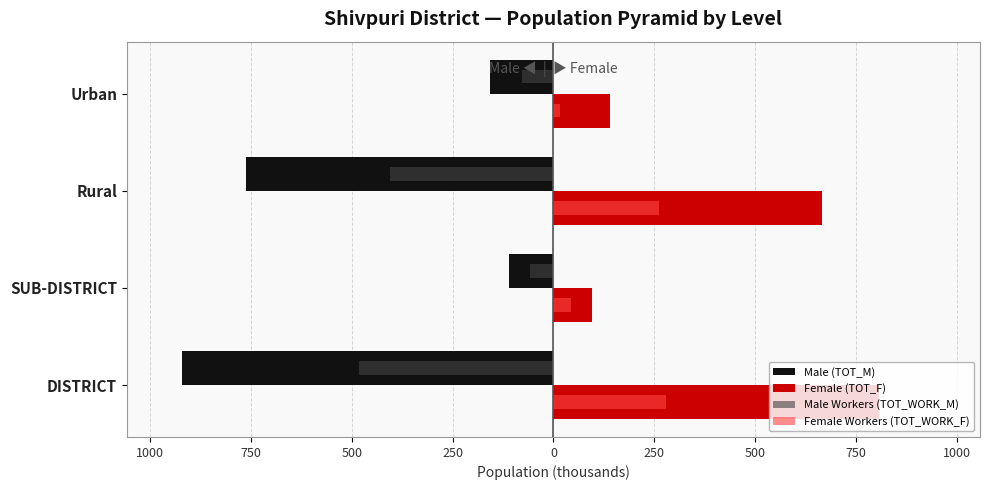

What is the average value of the Female Workers (TOT_WORK_F) series?

150.2